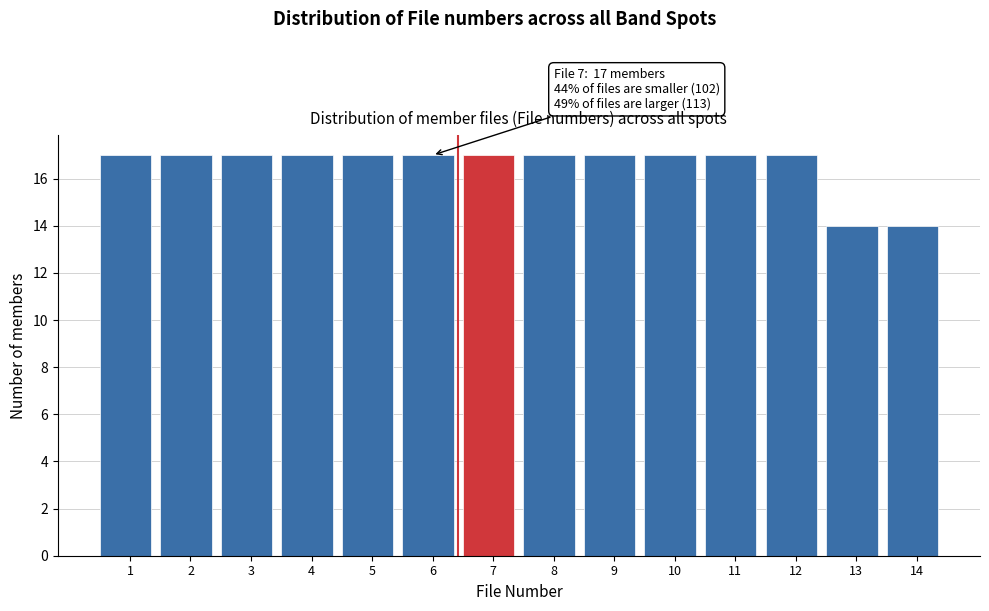

Reading right to left, list all the values displayed in this chart.

14	14	17	17	17	17	17	17	17	17	17	17	17	17